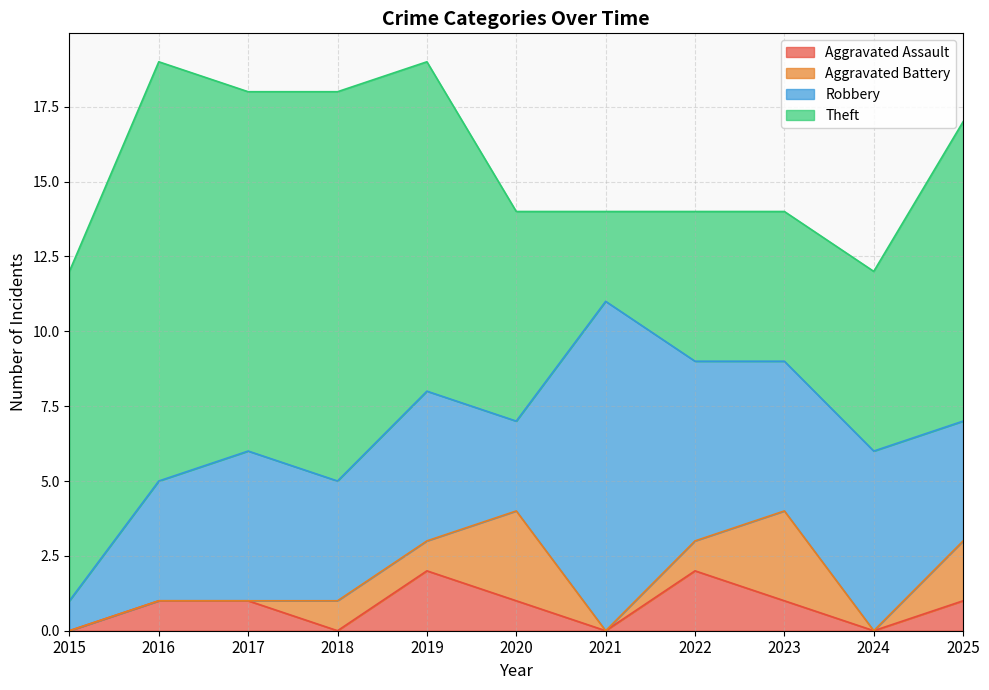

Reading left to right, transcribe all the data shown in this chart.

Aggravated Assault: 2015=0	2016=1	2017=1	2018=0	2019=2	2020=1	2021=0	2022=2	2023=1	2024=0	2025=1
Aggravated Battery: 2015=0	2016=0	2017=0	2018=1	2019=1	2020=3	2021=0	2022=1	2023=3	2024=0	2025=2
Robbery: 2015=1	2016=4	2017=5	2018=4	2019=5	2020=3	2021=11	2022=6	2023=5	2024=6	2025=4
Theft: 2015=11	2016=14	2017=12	2018=13	2019=11	2020=7	2021=3	2022=5	2023=5	2024=6	2025=10